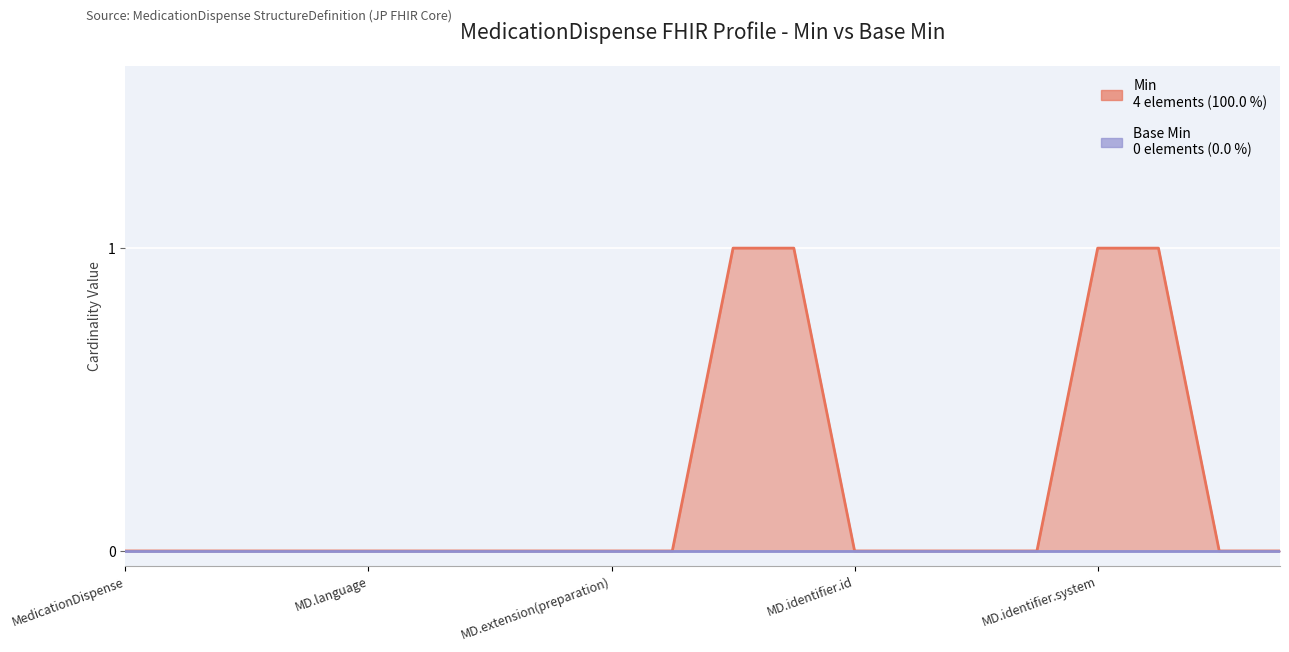

Which label corresponds to the largest value in the chart?

MedicationDispense.identifier